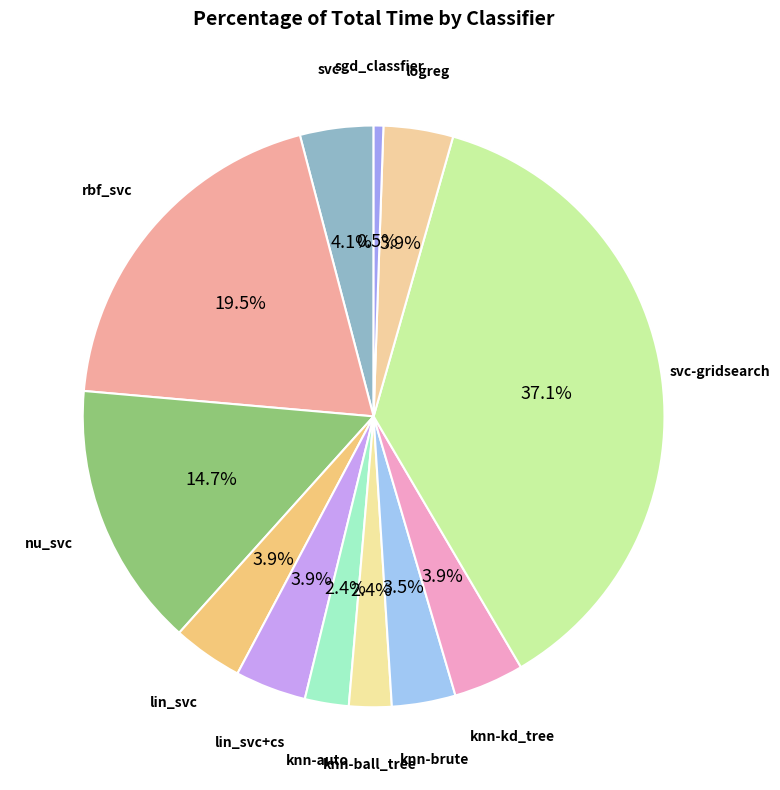

To the nearest percent, what is the average slice percentage?

8%